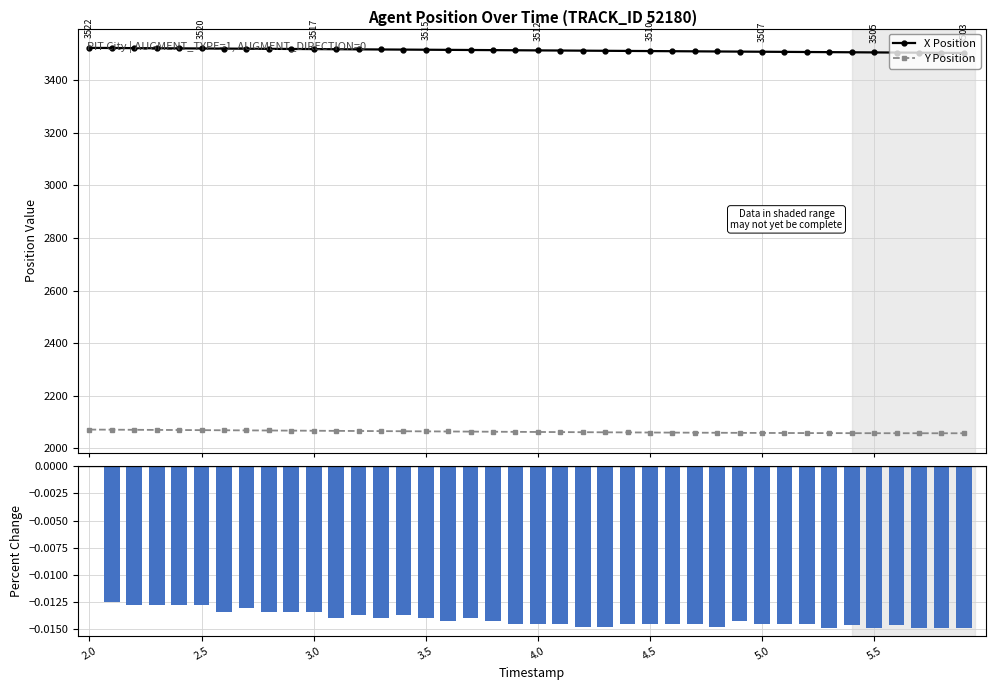

Where does the X Position series first go above 3513?

2.0